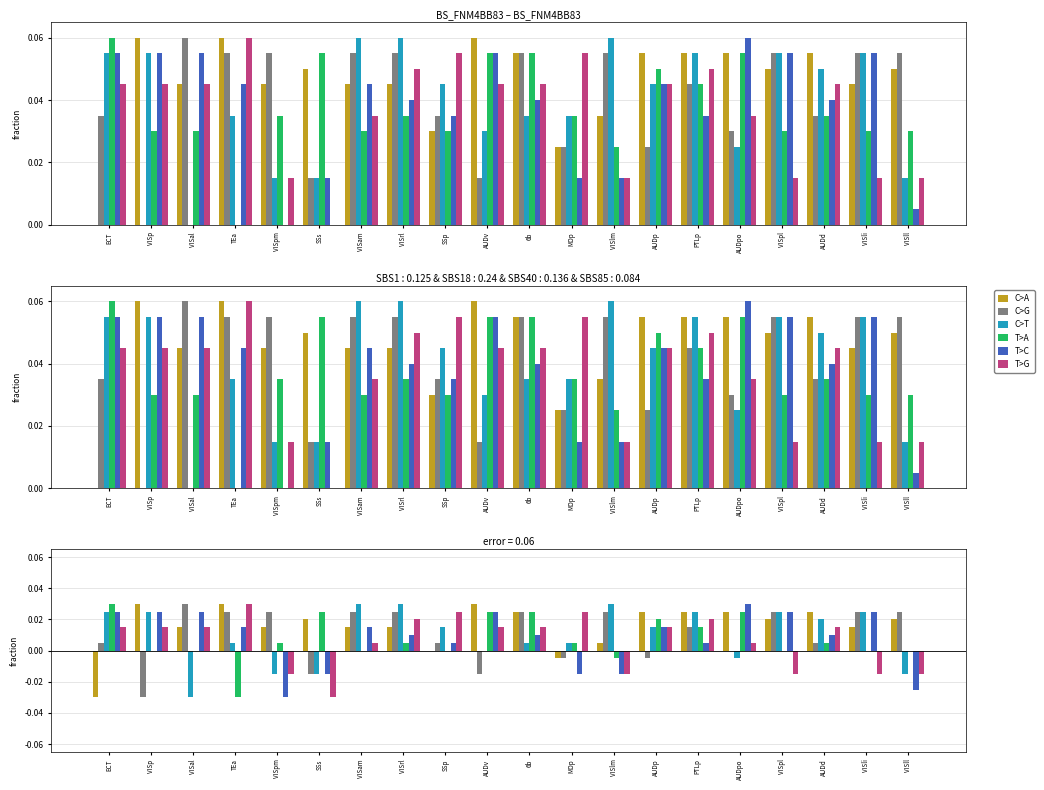

List the series in order of their peak value, highest first.

C>A, C>G, C>T, T>A, T>C, T>G